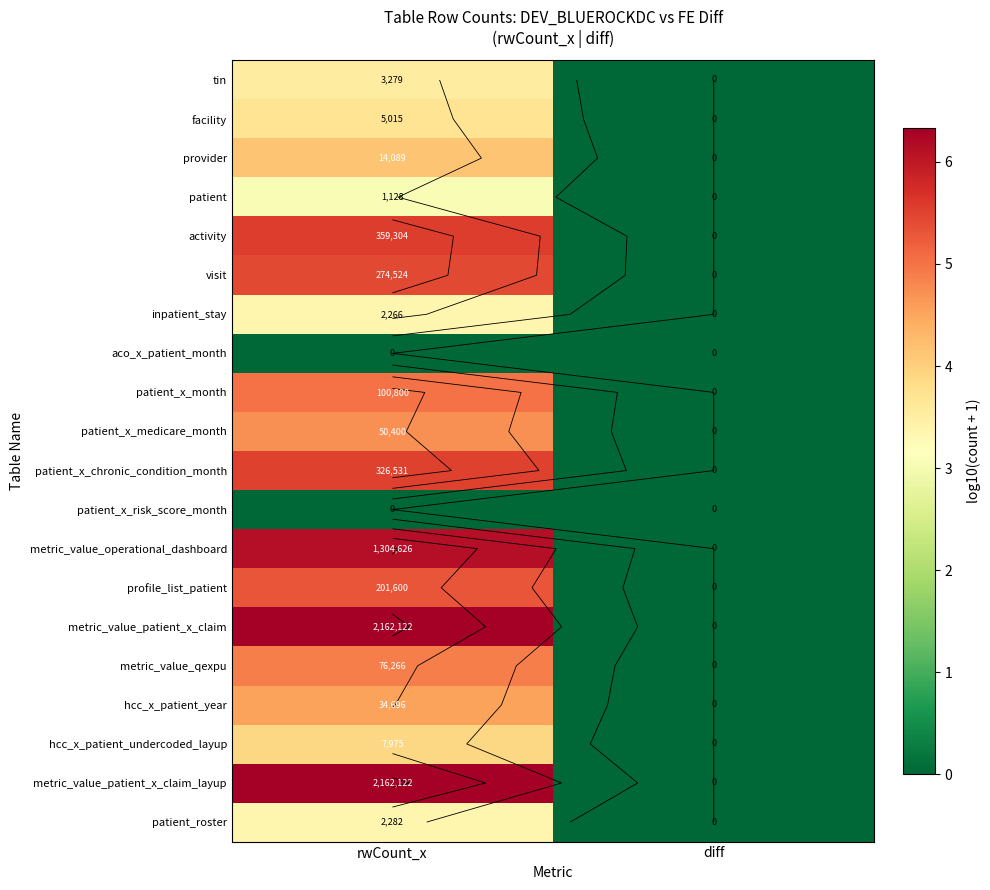

At how many categories does at least one series exceed 5?

1